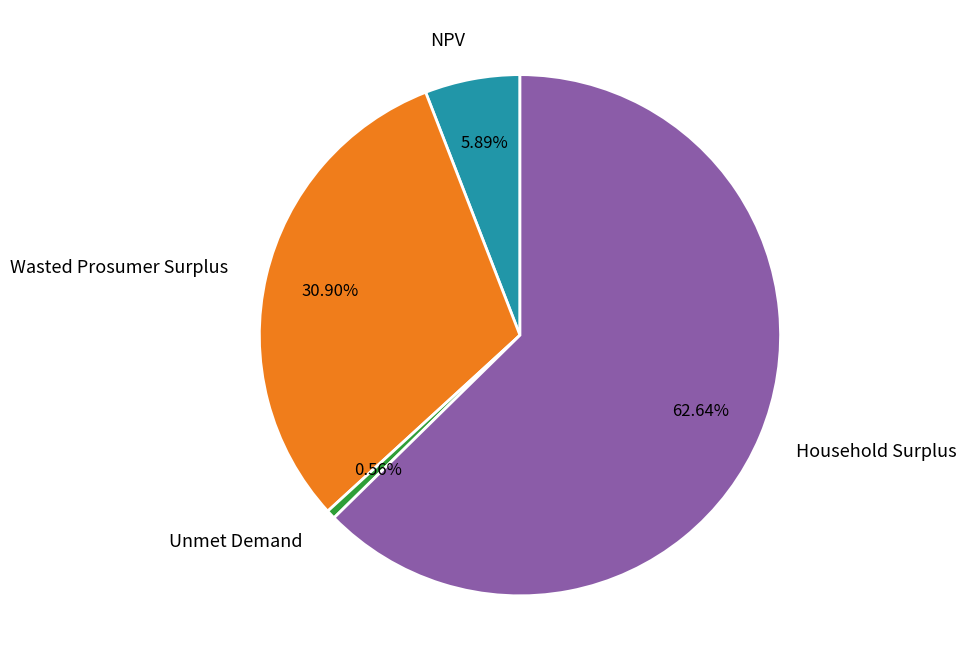

Approximately how many times larger is the value at NPV compared to Unmet Demand?

10.5